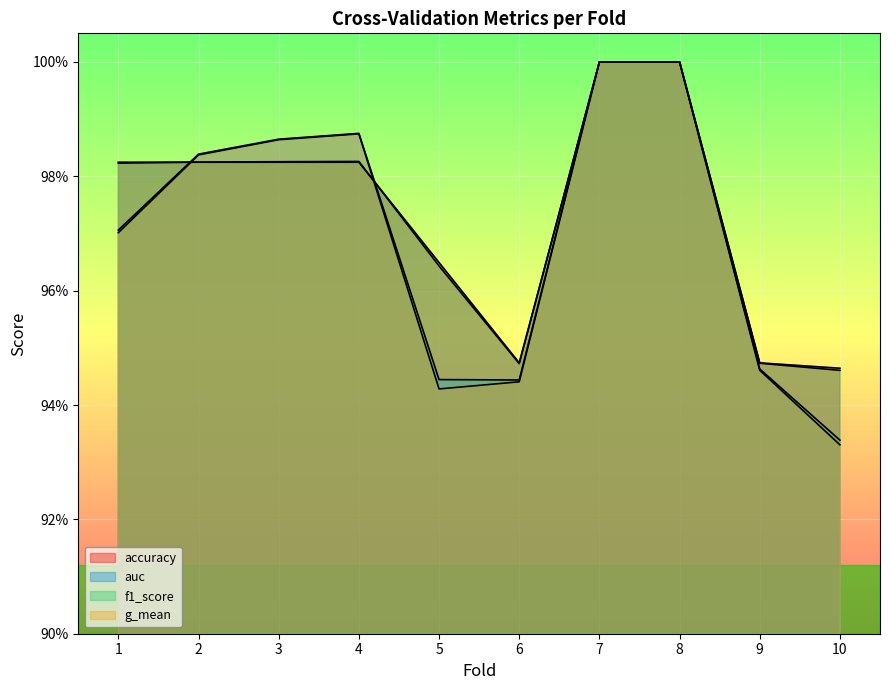

Does the chart display data point markers on the line(s)?

No